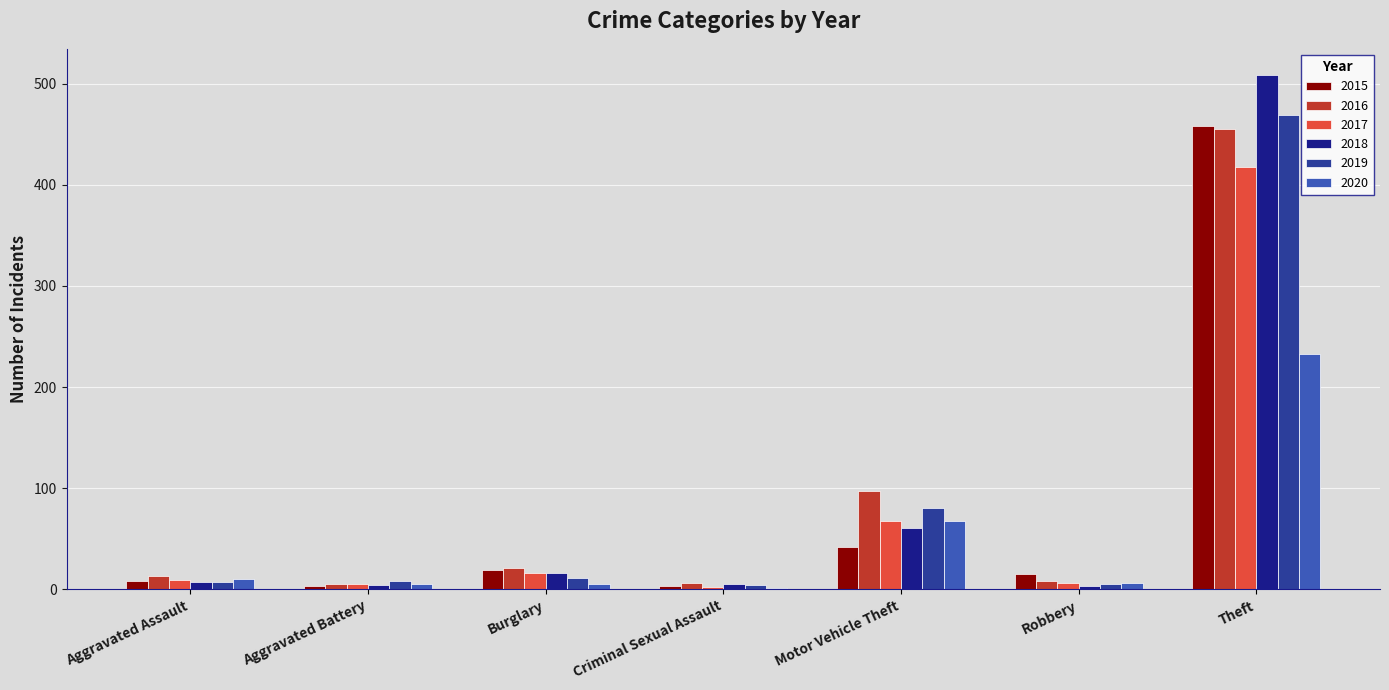

Count the number of categories in the chart.

7